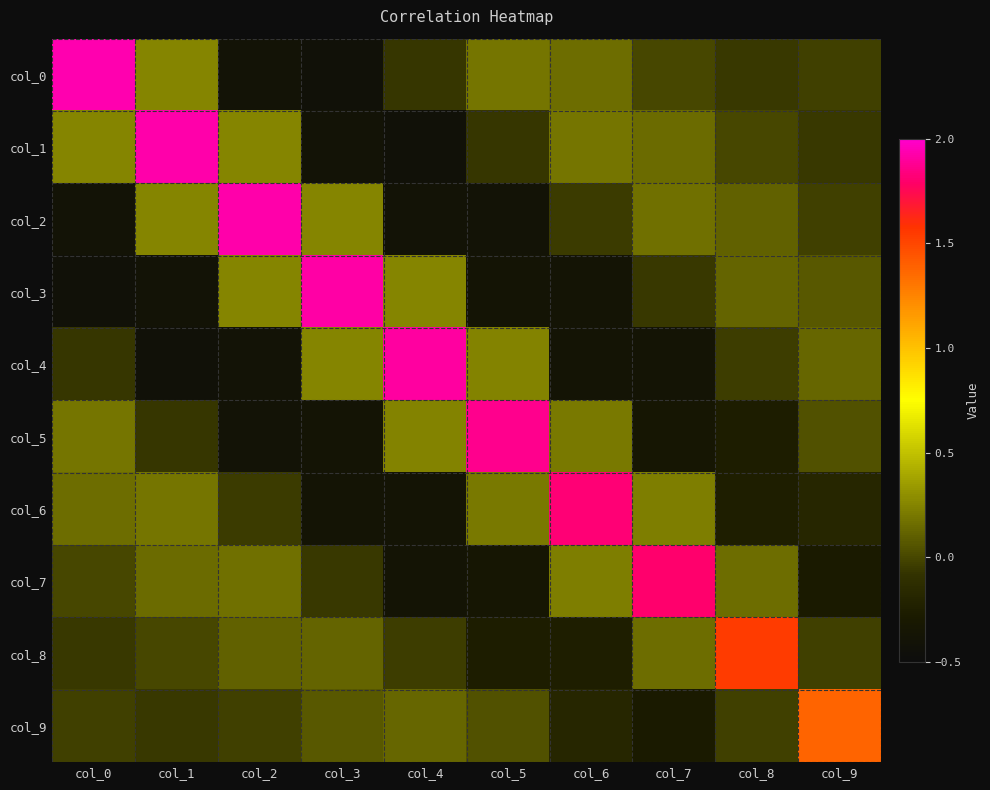

List the series in order of their peak value, lowest first.

col_9, col_8, col_7, col_6, col_5, col_4, col_3, col_2, col_1, col_0